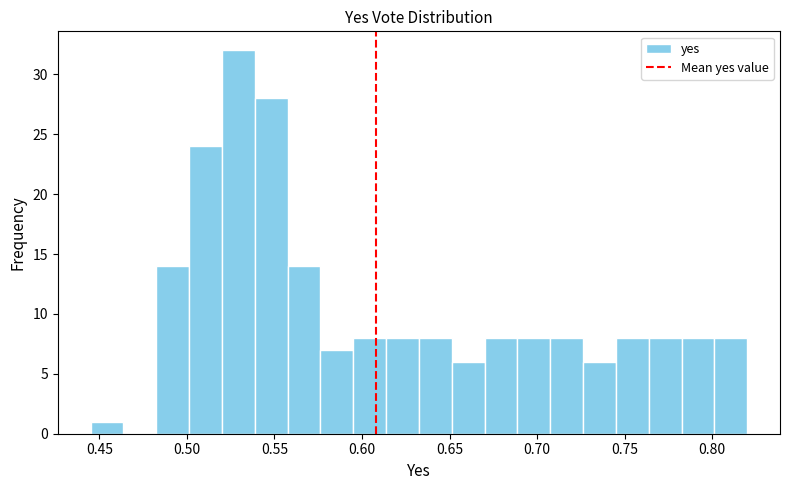

Read against the x-axis, roughly where is the centre of the tallest bar?

0.530